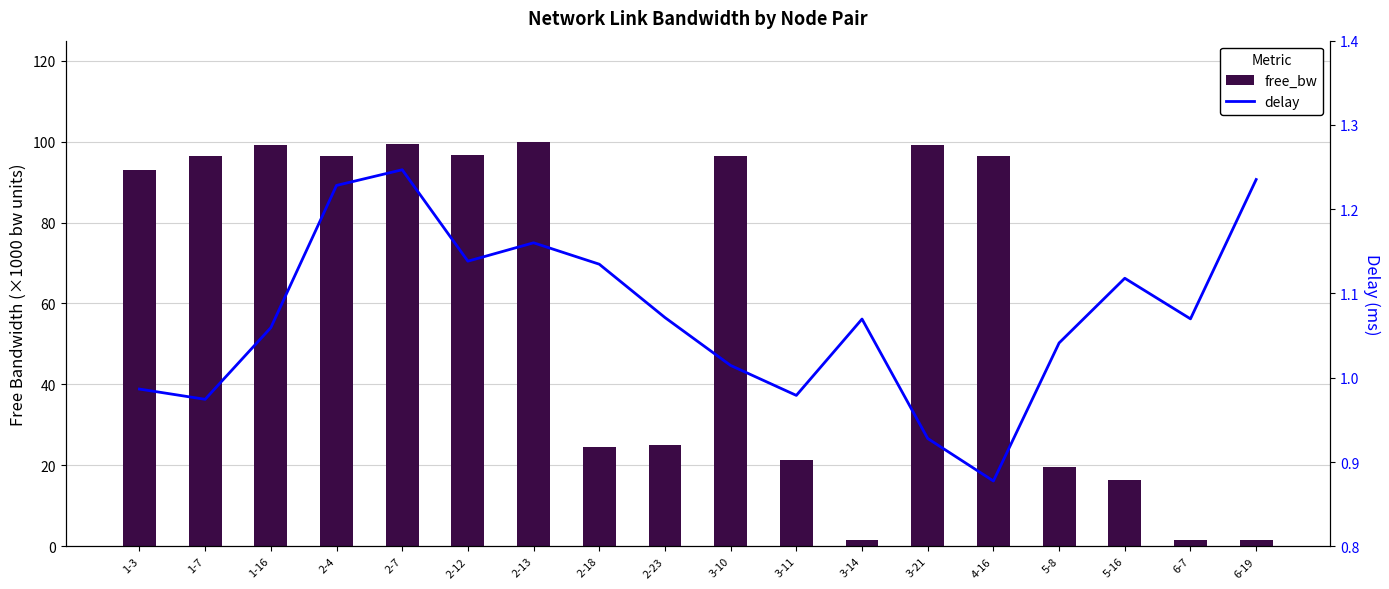

What is the smallest value displayed?

0.9